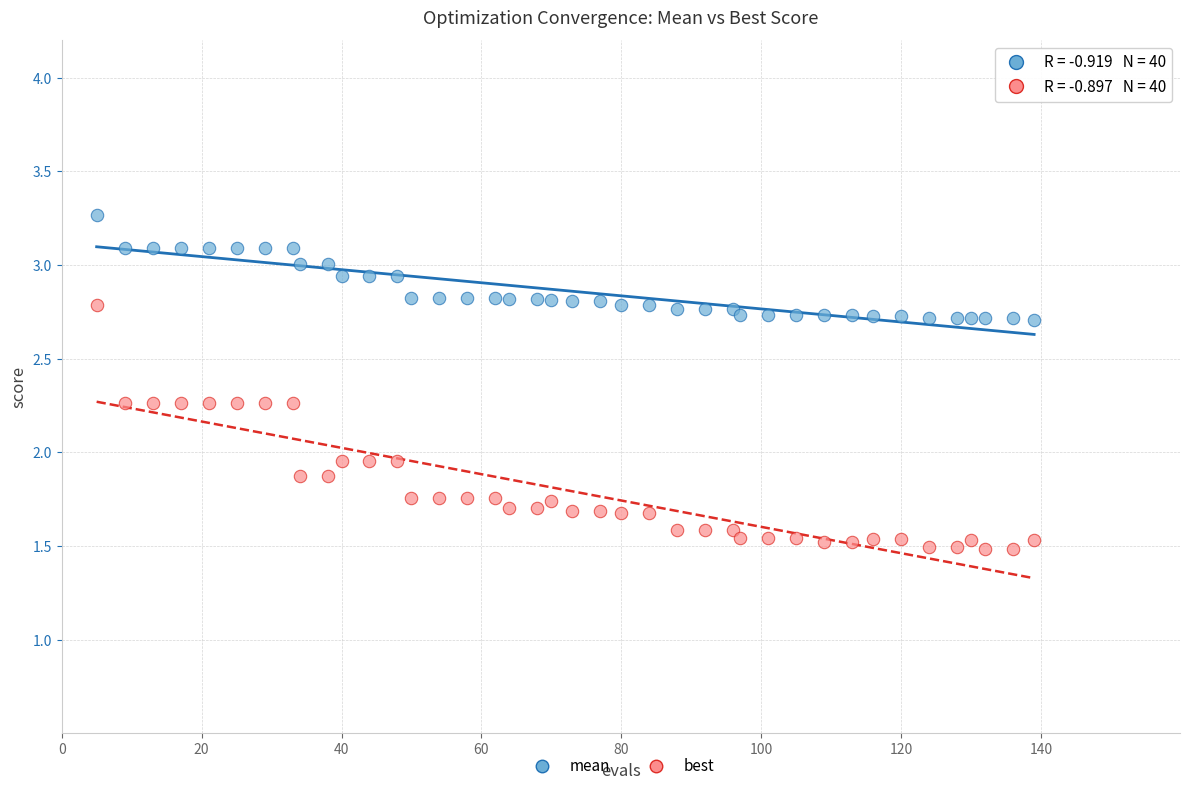

Which series contains the highest Y value?

mean